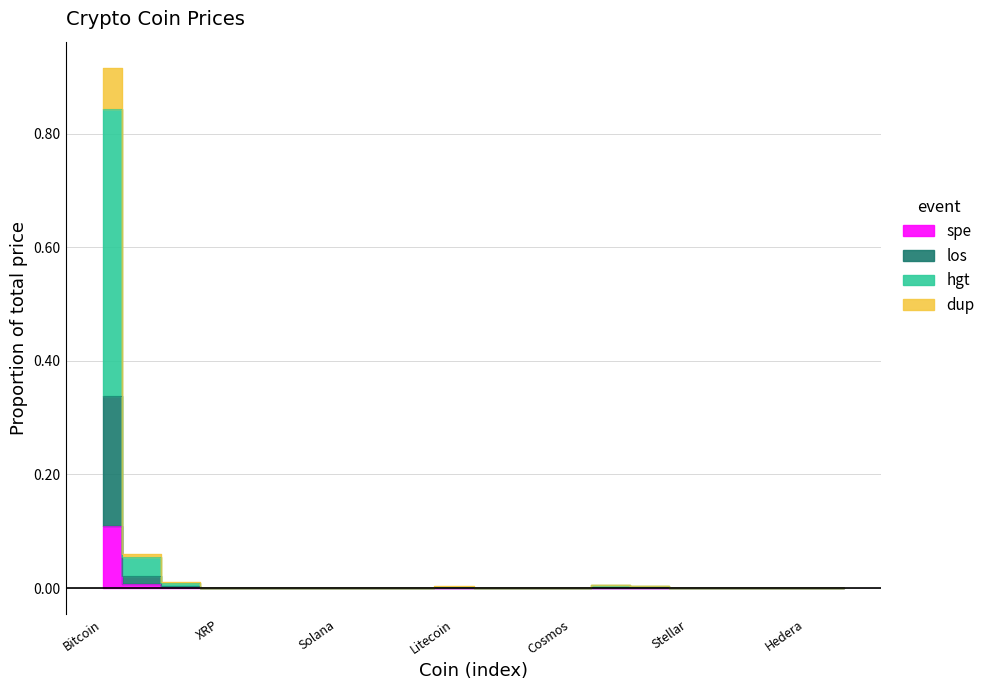

What is the label of the 2nd point from the right?

Hedera